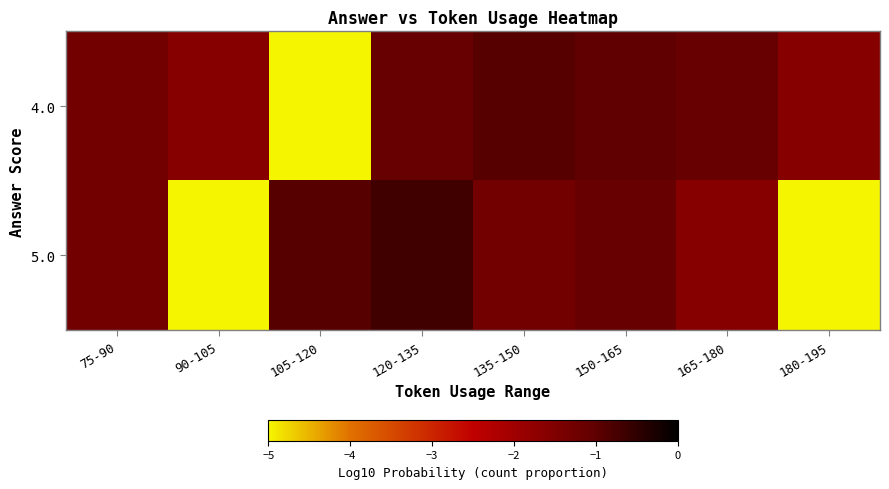

Between 105-120 and 150-165, which series saw the biggest shift?

4.0